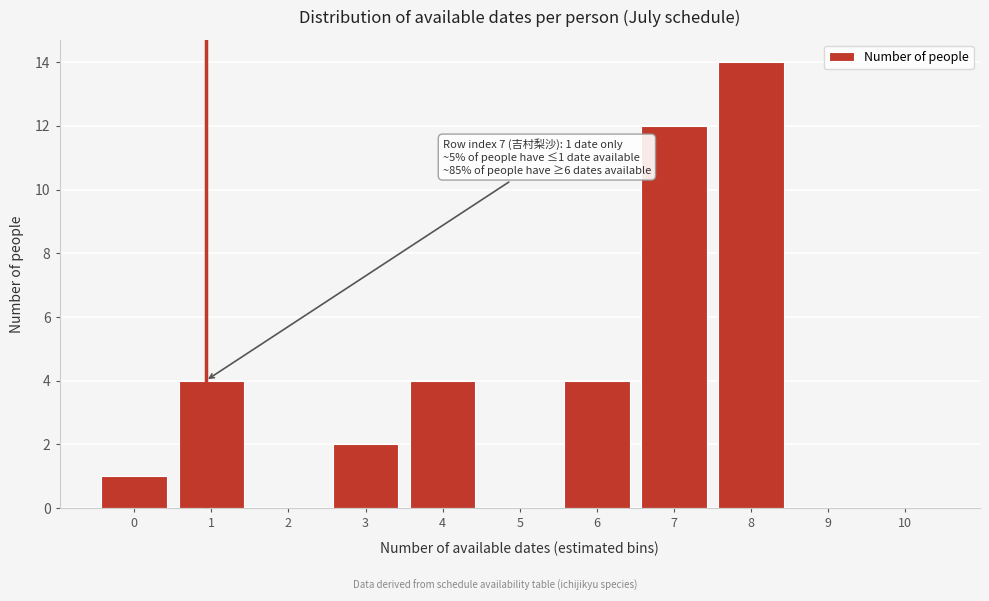

Reading left to right, extract all data points from this chart.

0=1	1=4	2=0	3=2	4=4	5=0	6=4	7=12	8=14	9=0	10=0